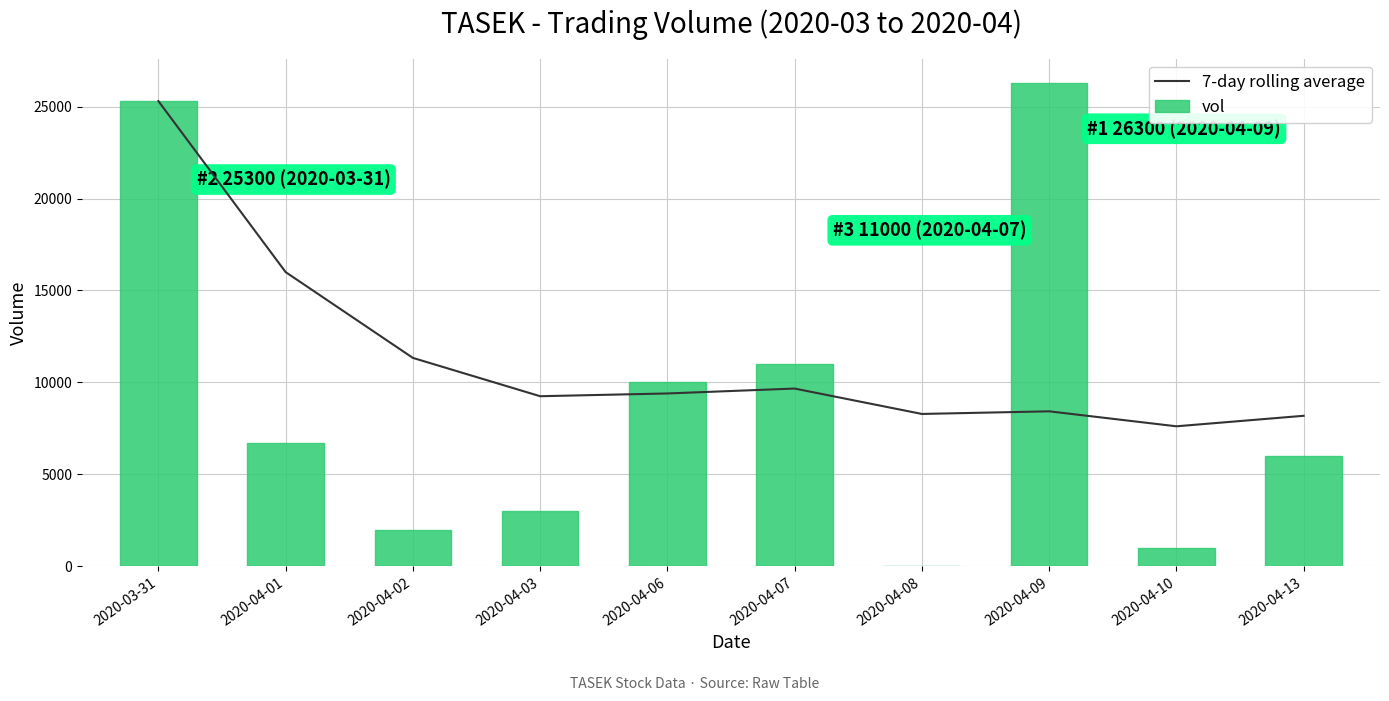

At which label does vol reach its minimum?

2020-04-08